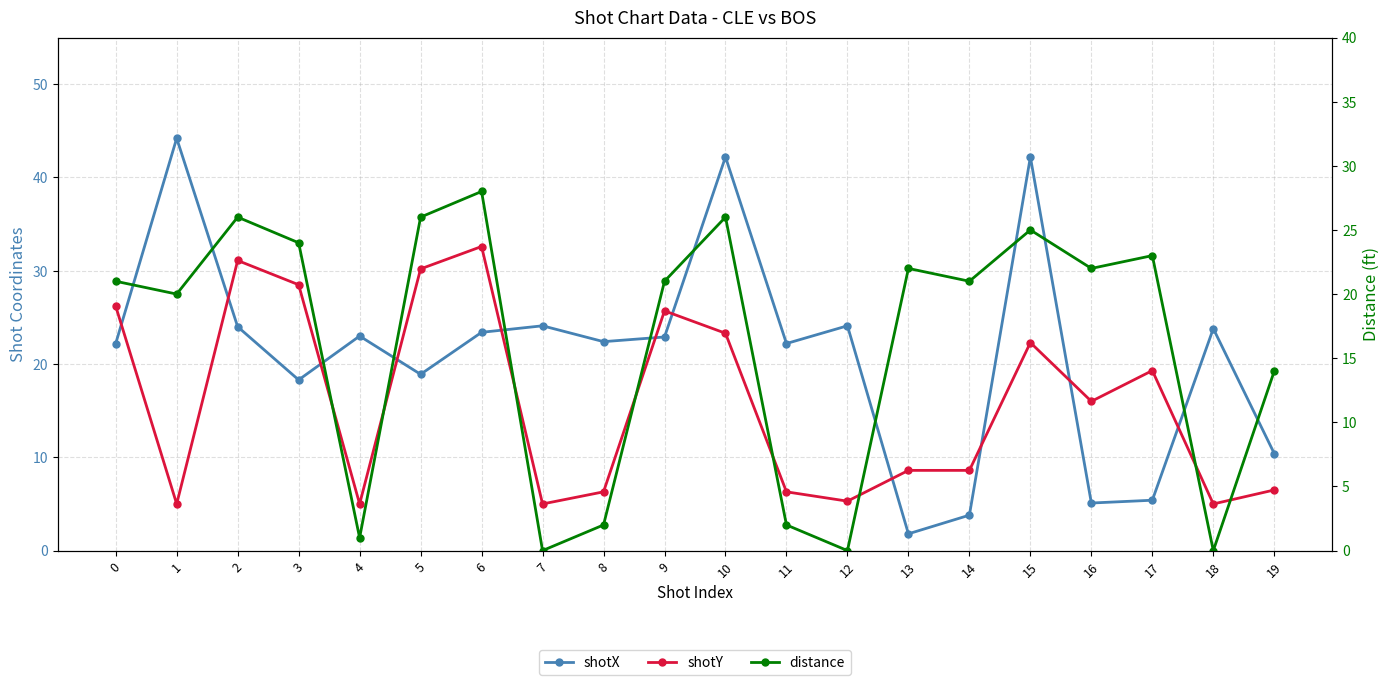

After their last crossing, which series has the higher values: shotY or distance?

distance